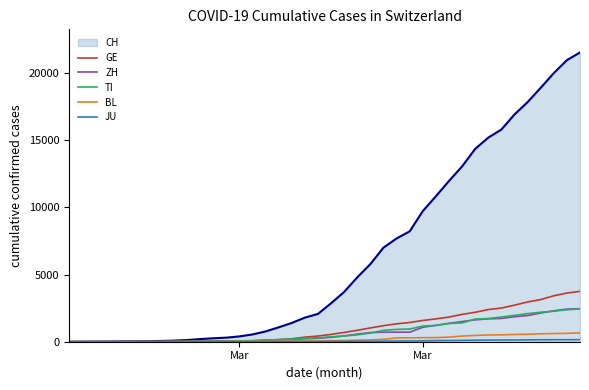

Count the number of data series in this chart.

6